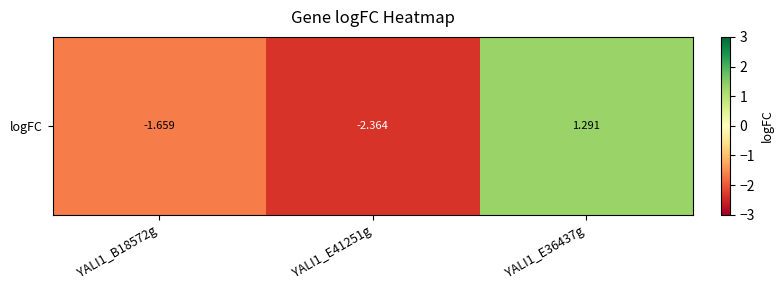

Which has a higher value, YALI1_E41251g or YALI1_B18572g?

YALI1_B18572g